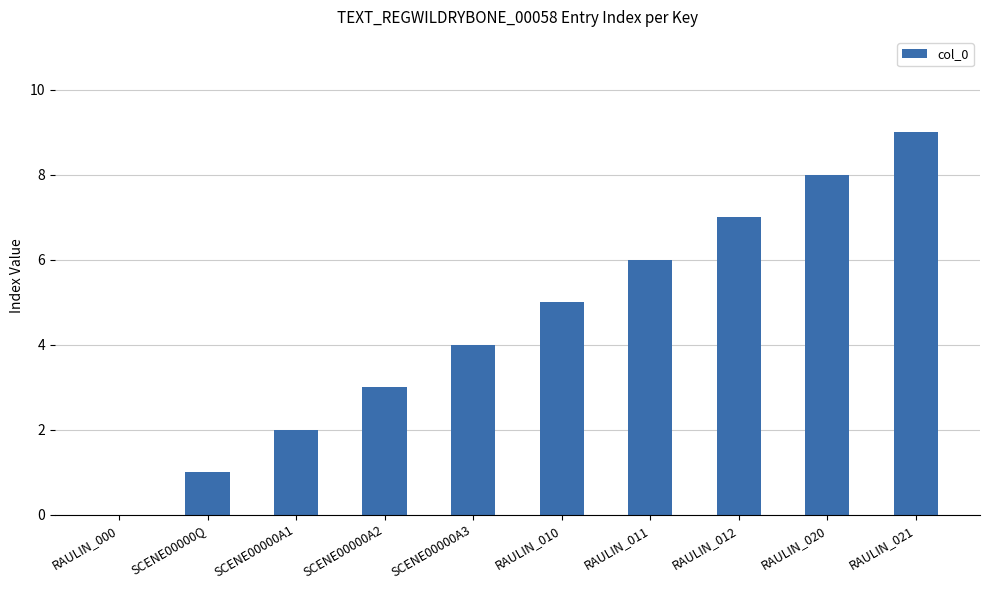

Between SCENE00000A3 and SCENE00000A2, which is larger?

SCENE00000A3